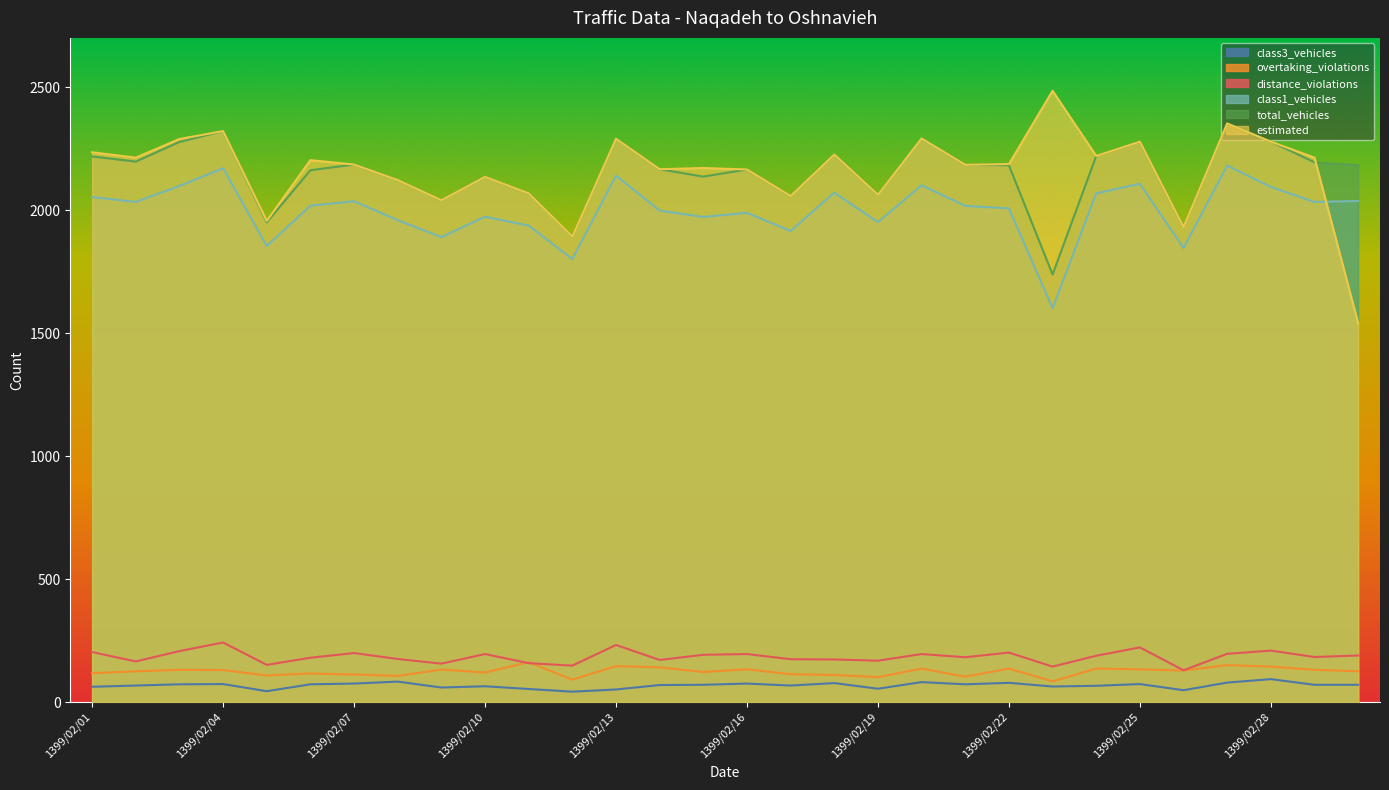

At which label is class1_vehicles closest to 1891?

1399/02/09